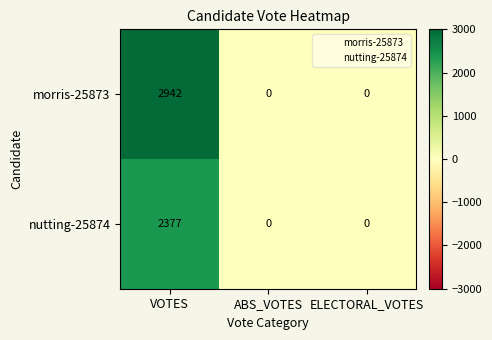

What is the difference between the maximum and minimum values in the nutting-25874 series?

2377